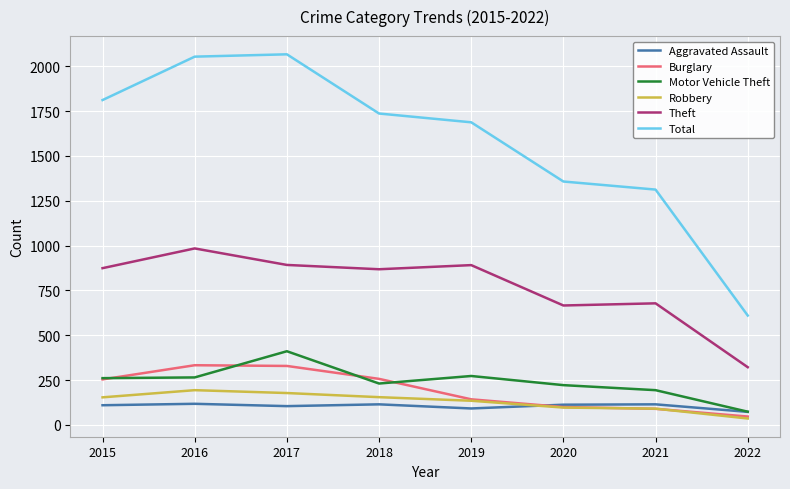

True or false: Robbery and Total cross at least once.

False